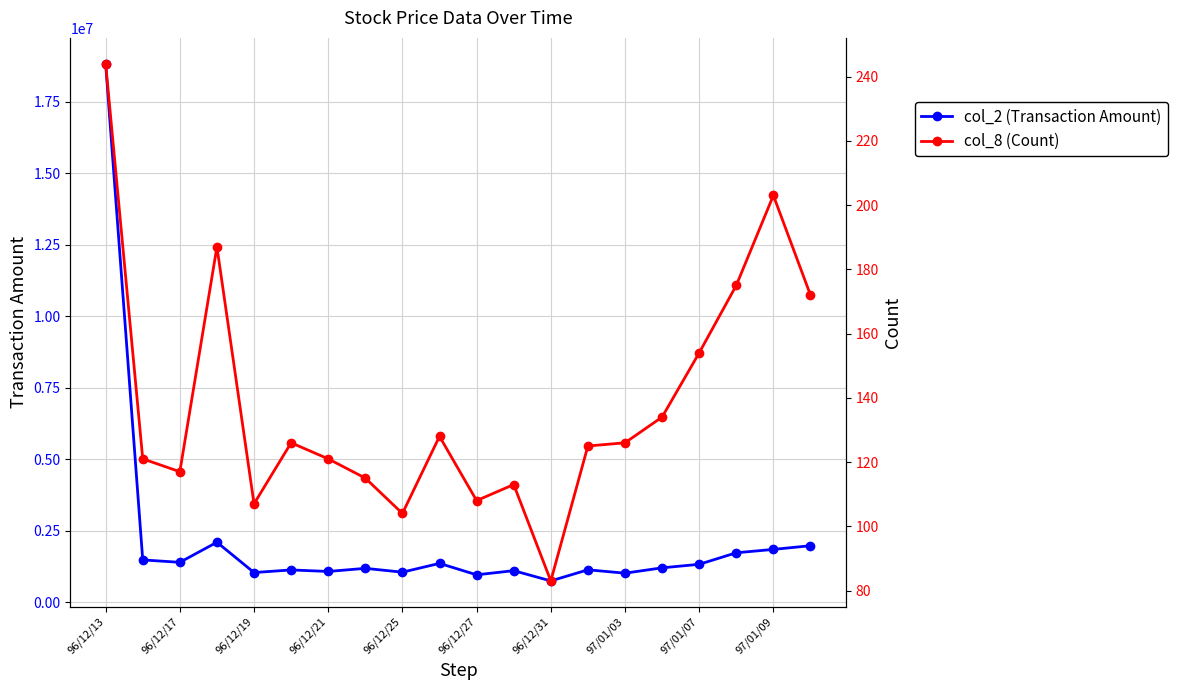

Which series has the widest spread of values?

col_2 (Transaction Amount)